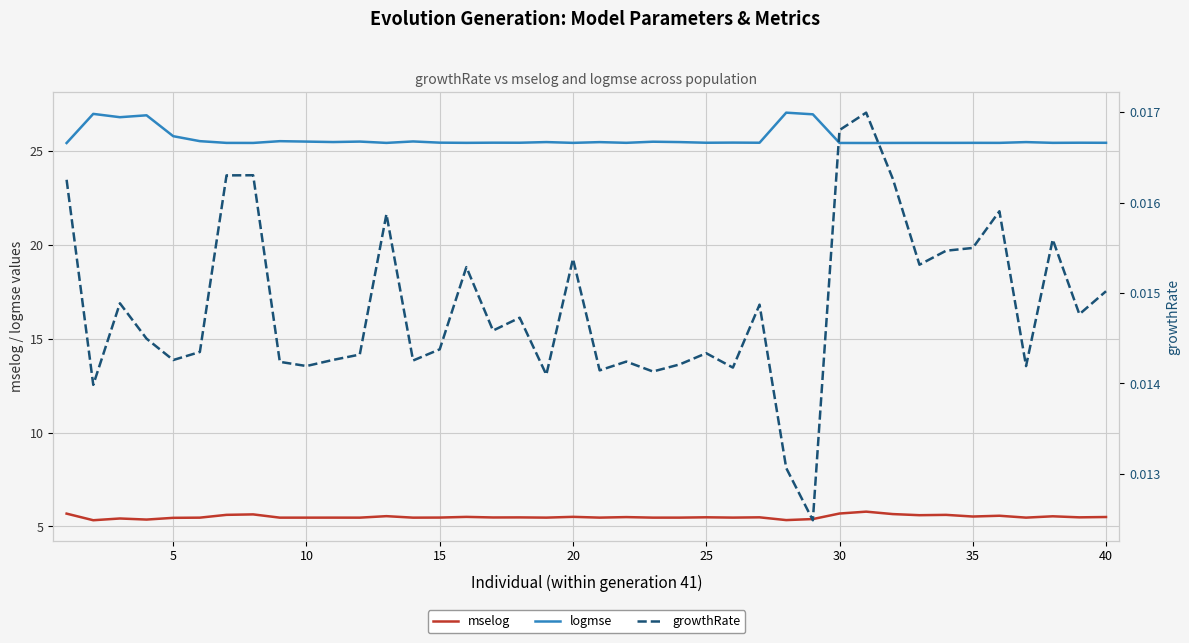

True or false: mselog has a value of 7.9 at 25.

False